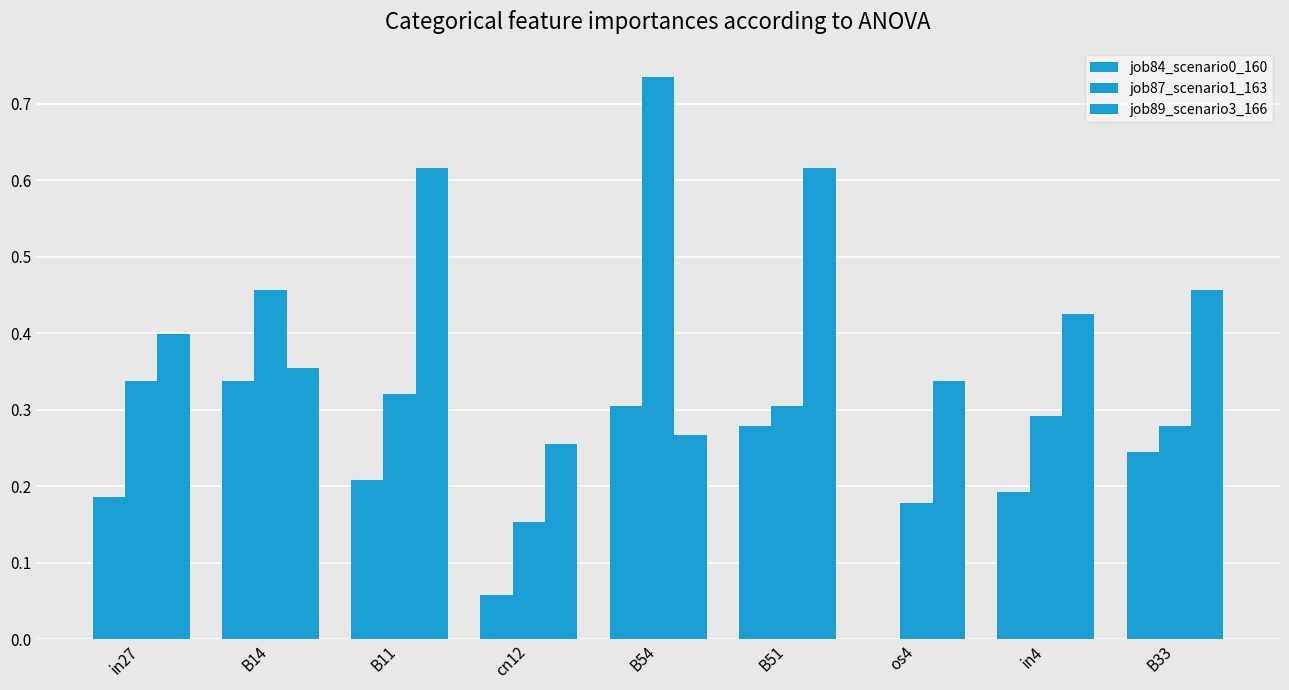

Which series has the largest range (max minus min)?

job87_scenario1_163